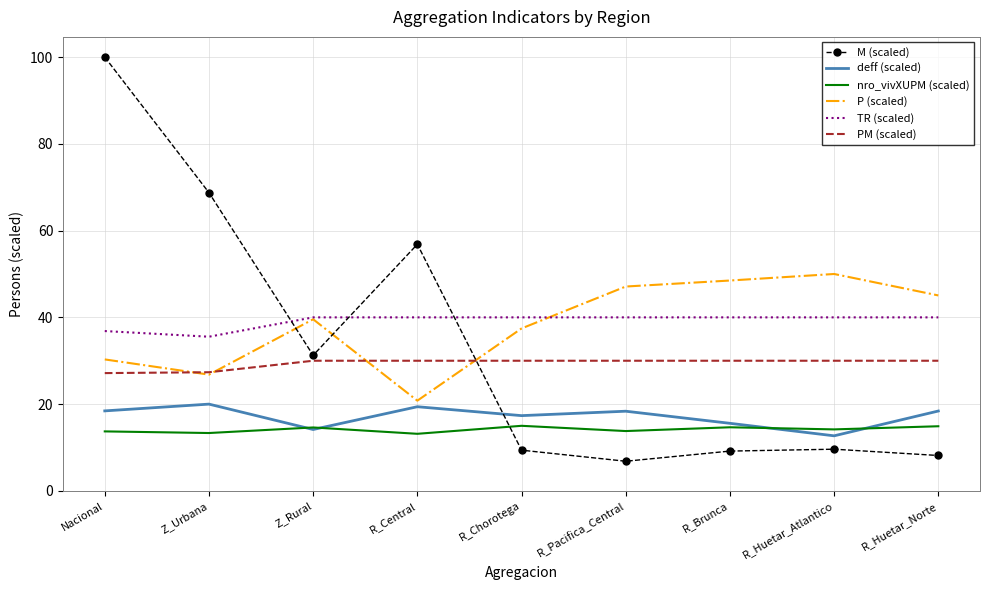

Between Nacional and R_Chorotega, which series saw the biggest shift?

M (scaled)